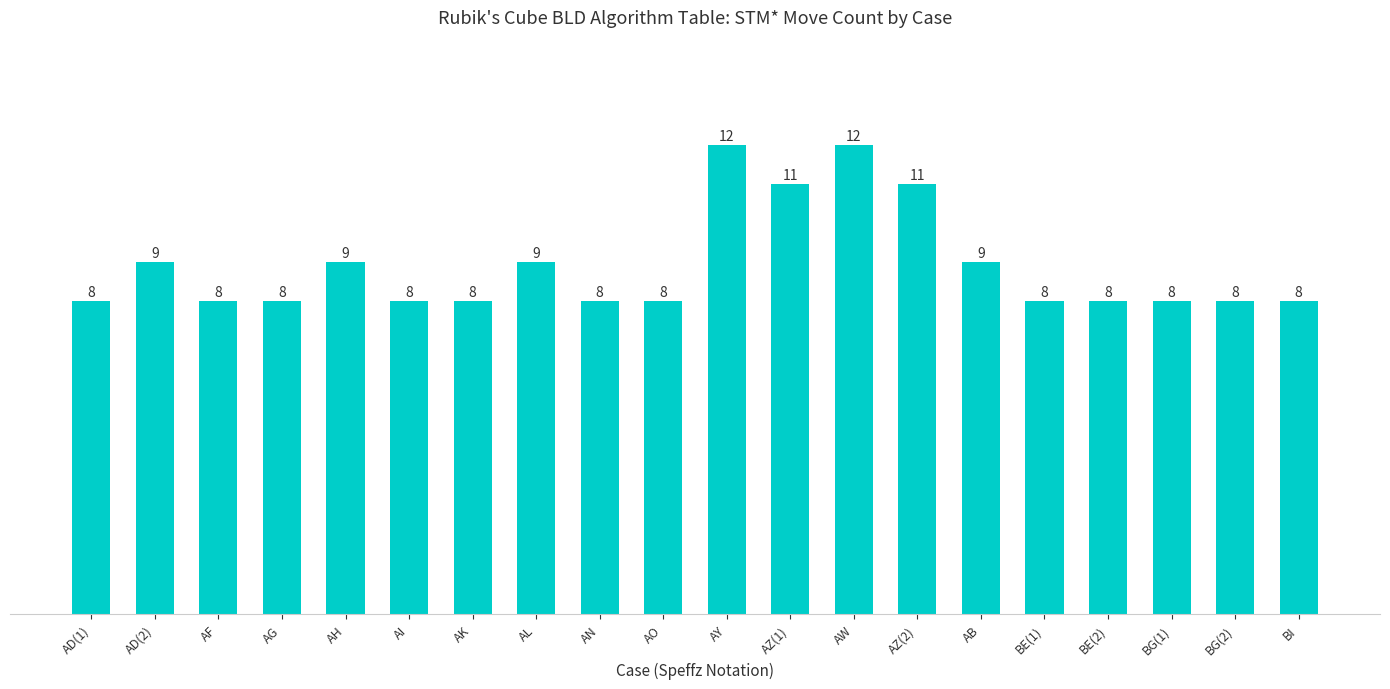

What is the minimum value shown in the chart?

8